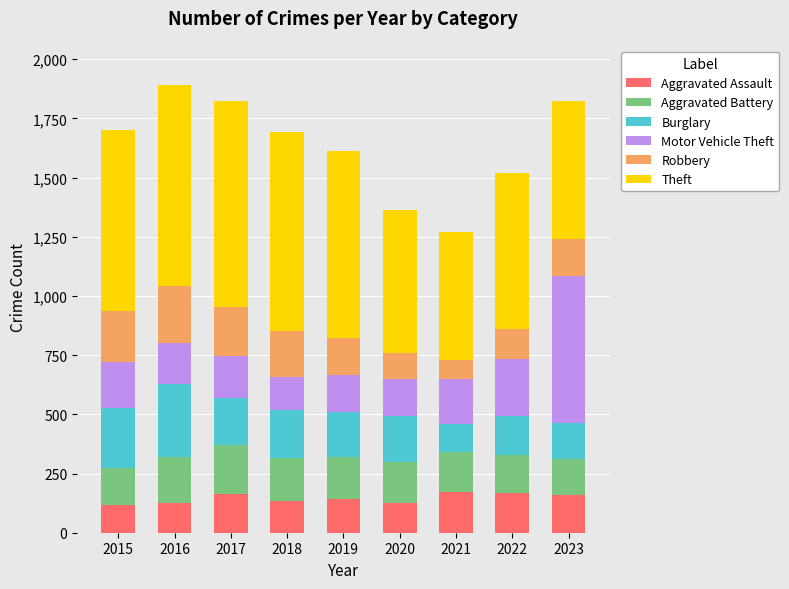

What is the difference between the second highest and minimum values in the Aggravated Assault series?

53